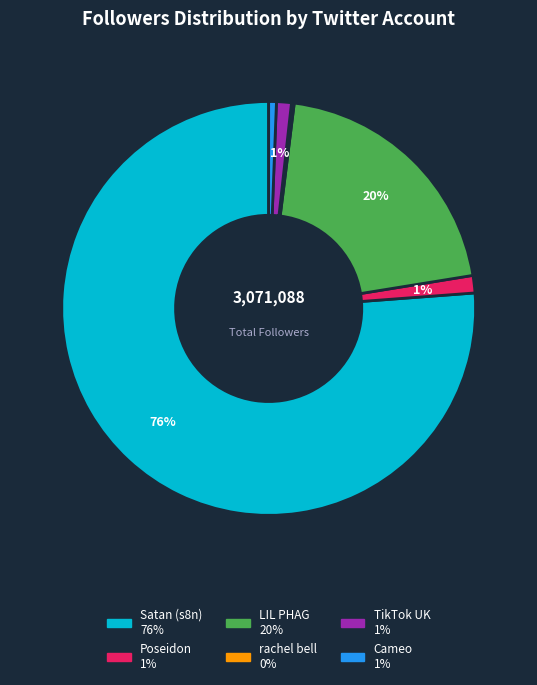

Is it true that TikTok UK is 1% of the pie?

True